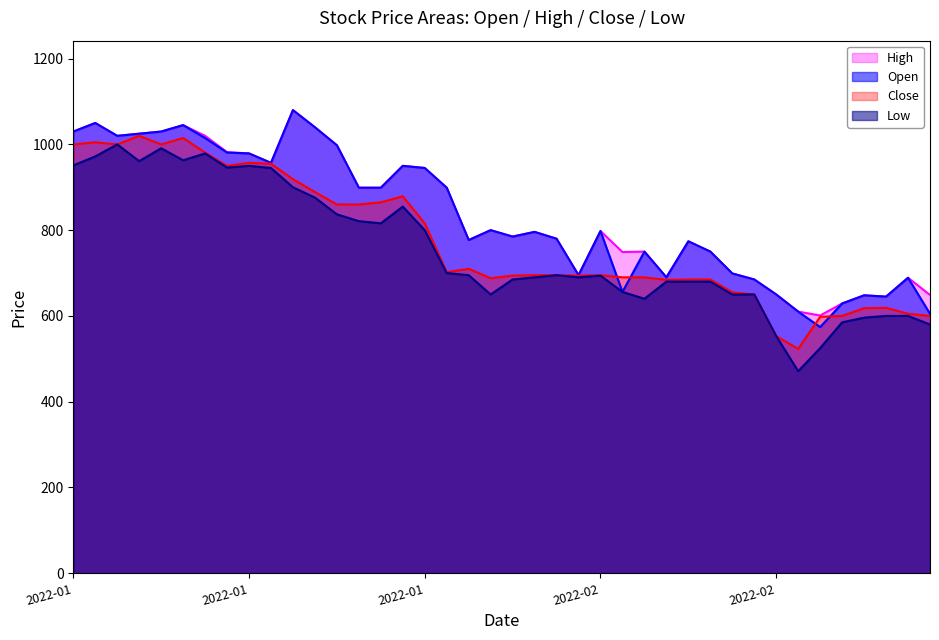

Which series has the largest range (max minus min)?

Low